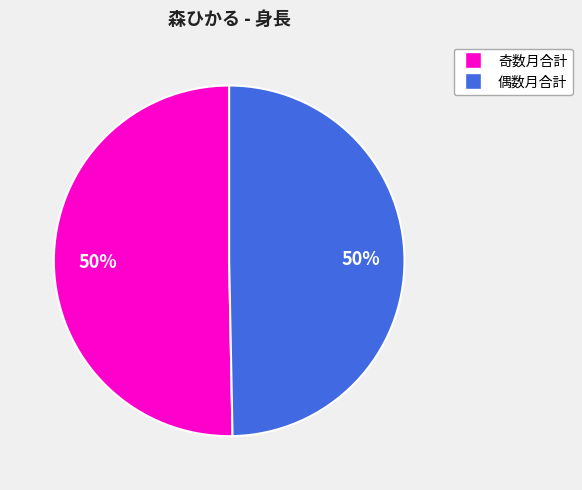

To the nearest percent, what is the average slice percentage?

50%